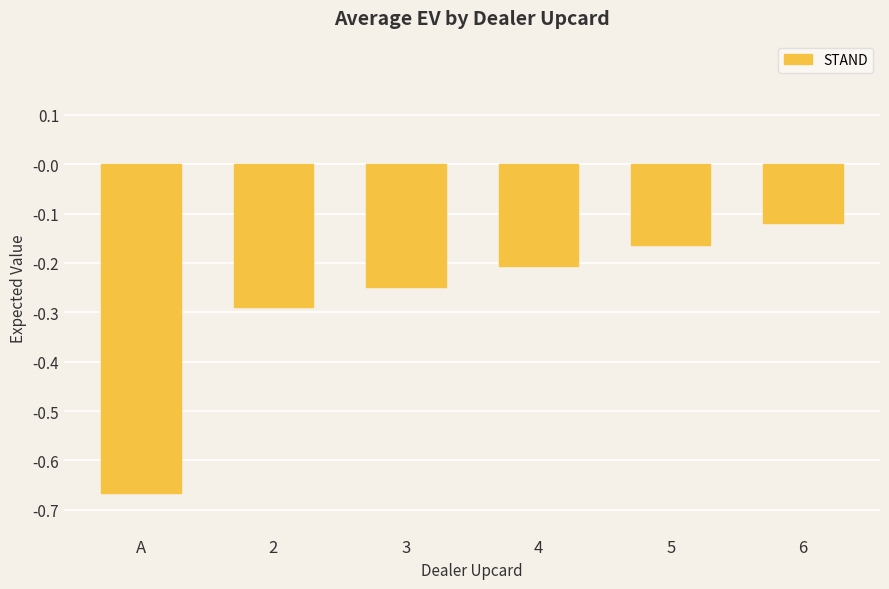

What position from the right is A?

6